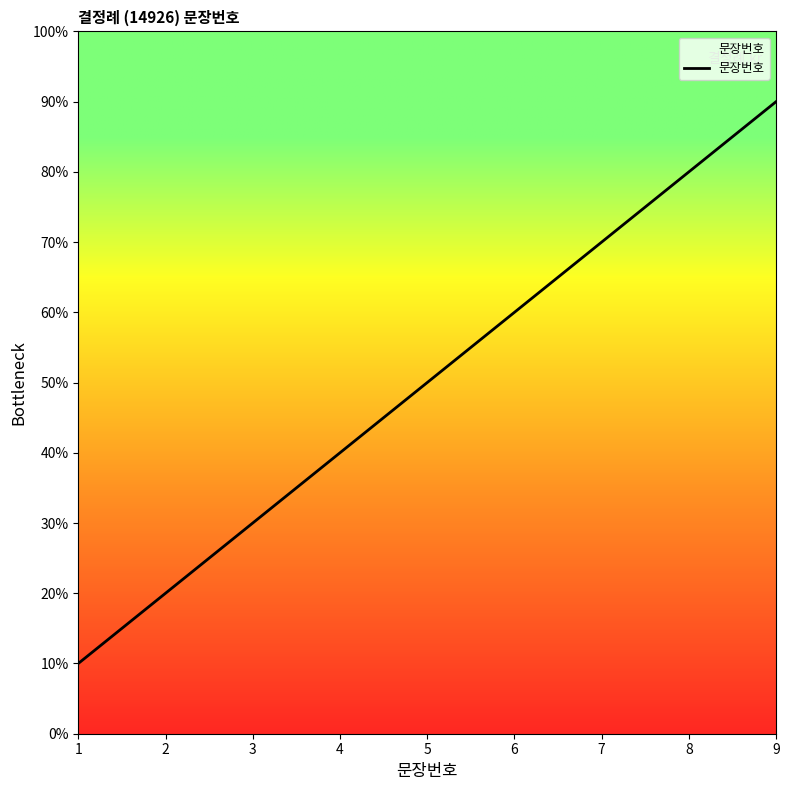

Approximately how many times larger is the value at 2 compared to 5?

0.4